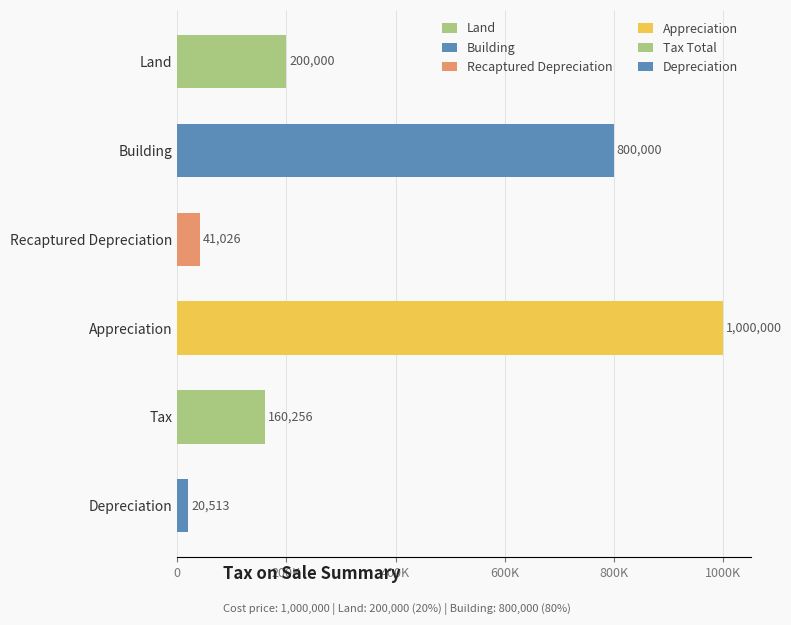

The chart shows a value of 27684.2 at Recaptured Depreciation. True or false?

False